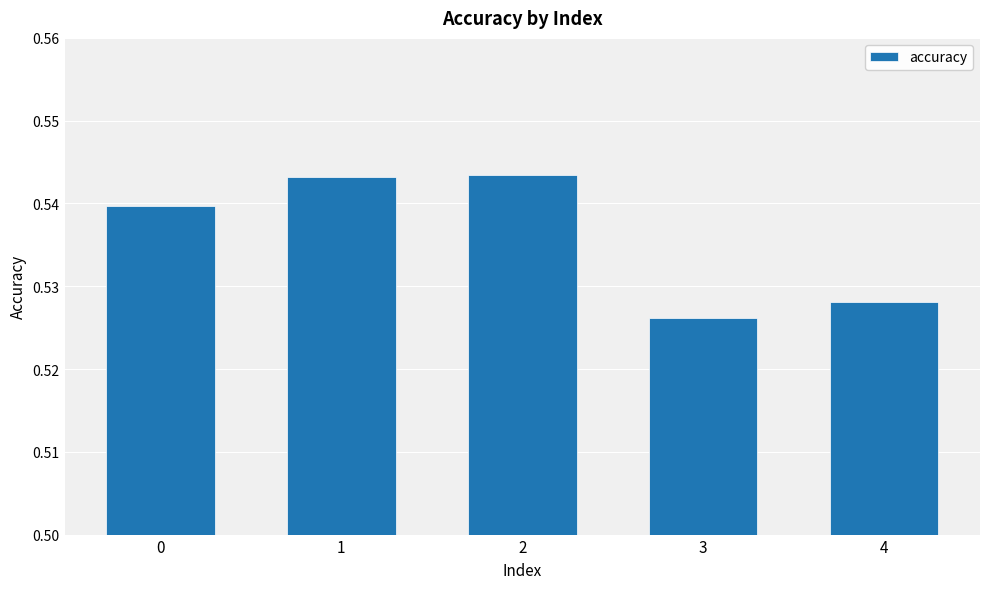

Between 4 and 3, which is larger?

4